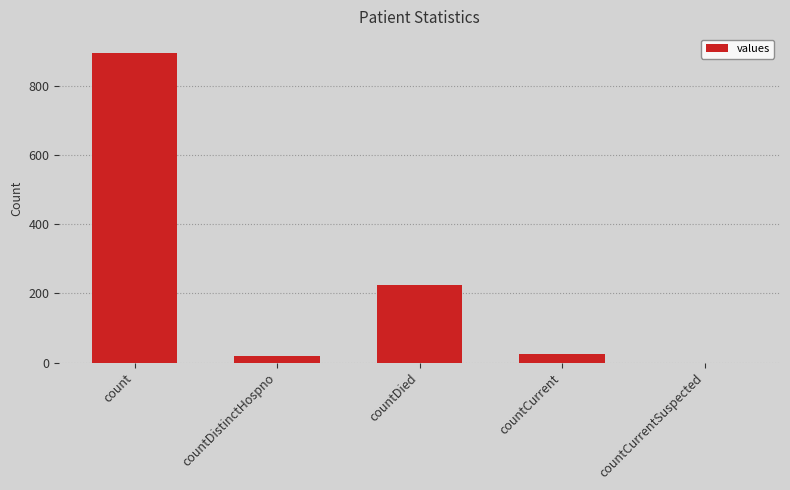

Between count and countDistinctHospno, which is larger?

count